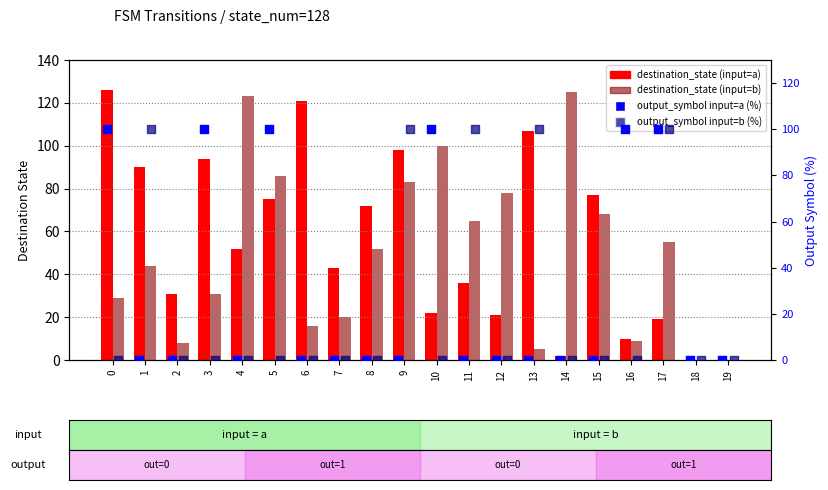

Which series contains the lowest Y value?

destination_state (input=a)